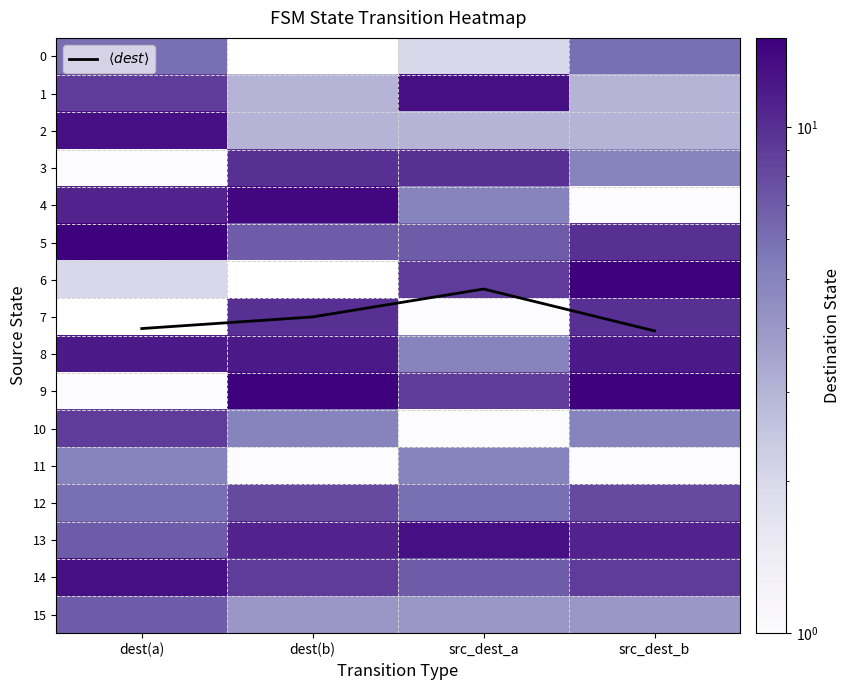

Count the 6 values in the range 2 to 15.

3